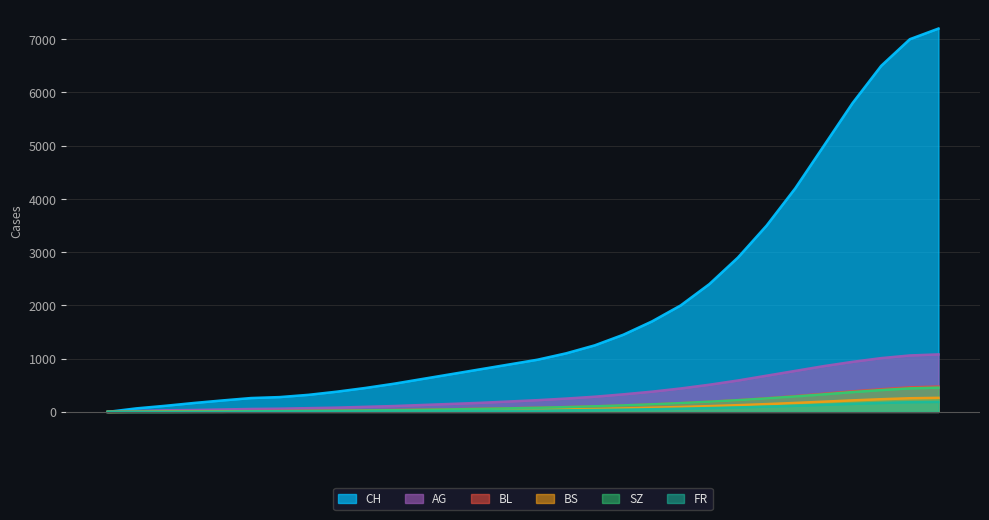

At 2020-12-13, list the series in order from smallest to largest.

FR, BS, SZ, BL, AG, CH